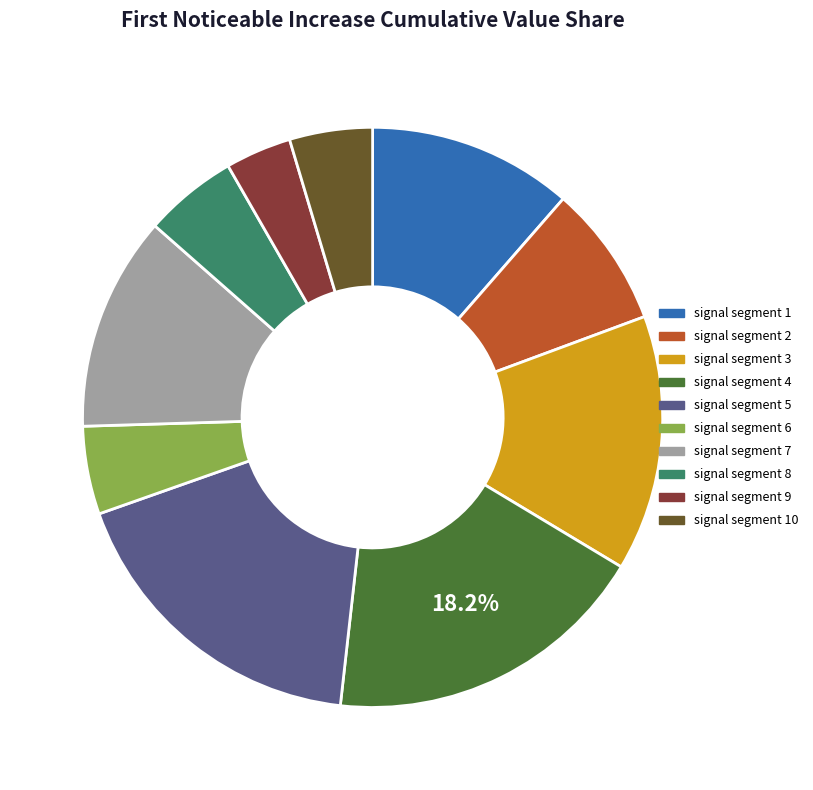

Does signal segment 6 represent more than half of the total?

No